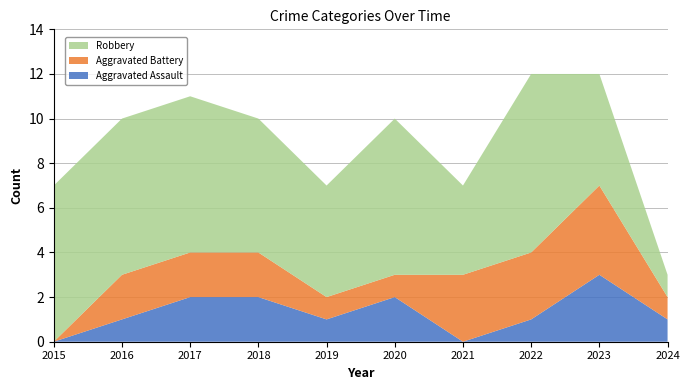

Reading left to right, list all the values displayed in this chart.

Aggravated Assault: 0	1	2	2	1	2	0	1	3	1
Aggravated Battery: 0	2	2	2	1	1	3	3	4	1
Robbery: 7	7	7	6	5	7	4	8	5	1